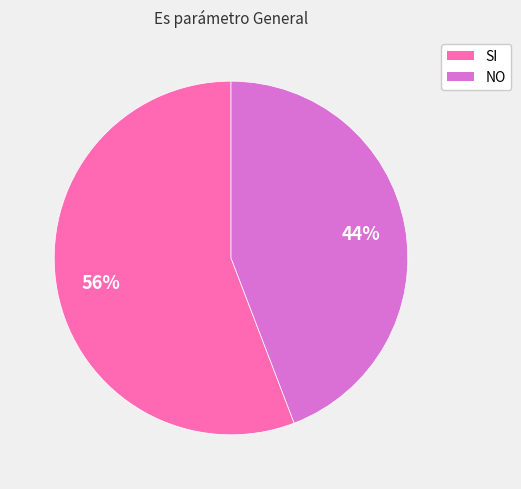

Count the number of slices in the pie.

2